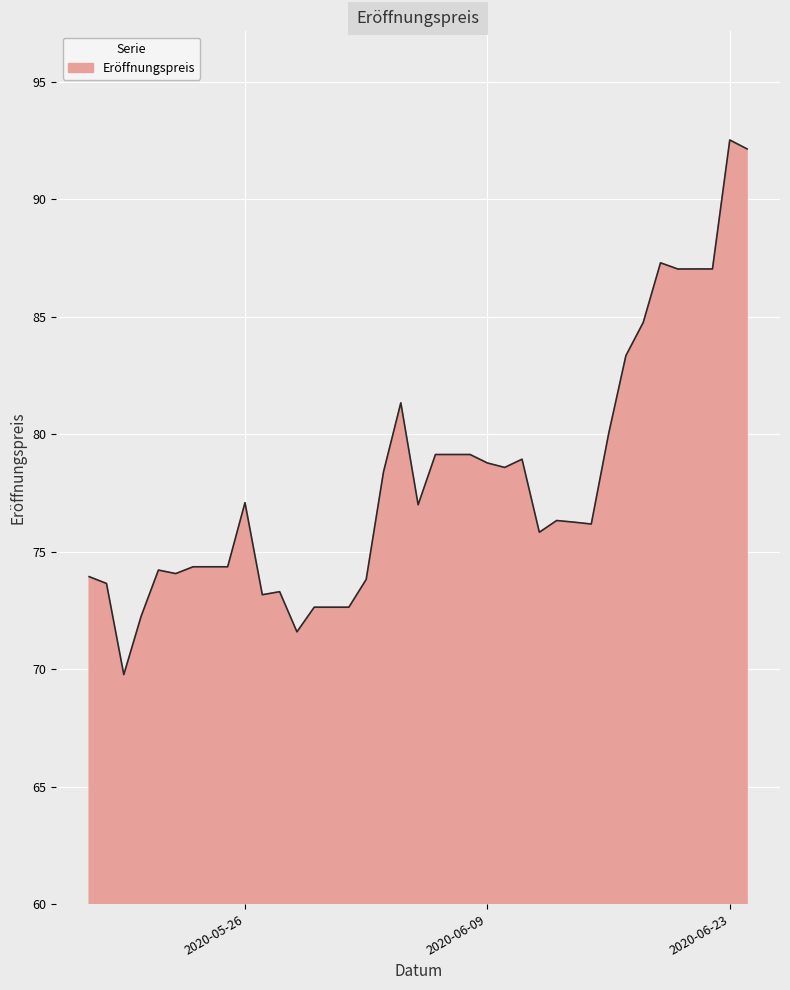

What is the maximum value shown in the chart?

92.5